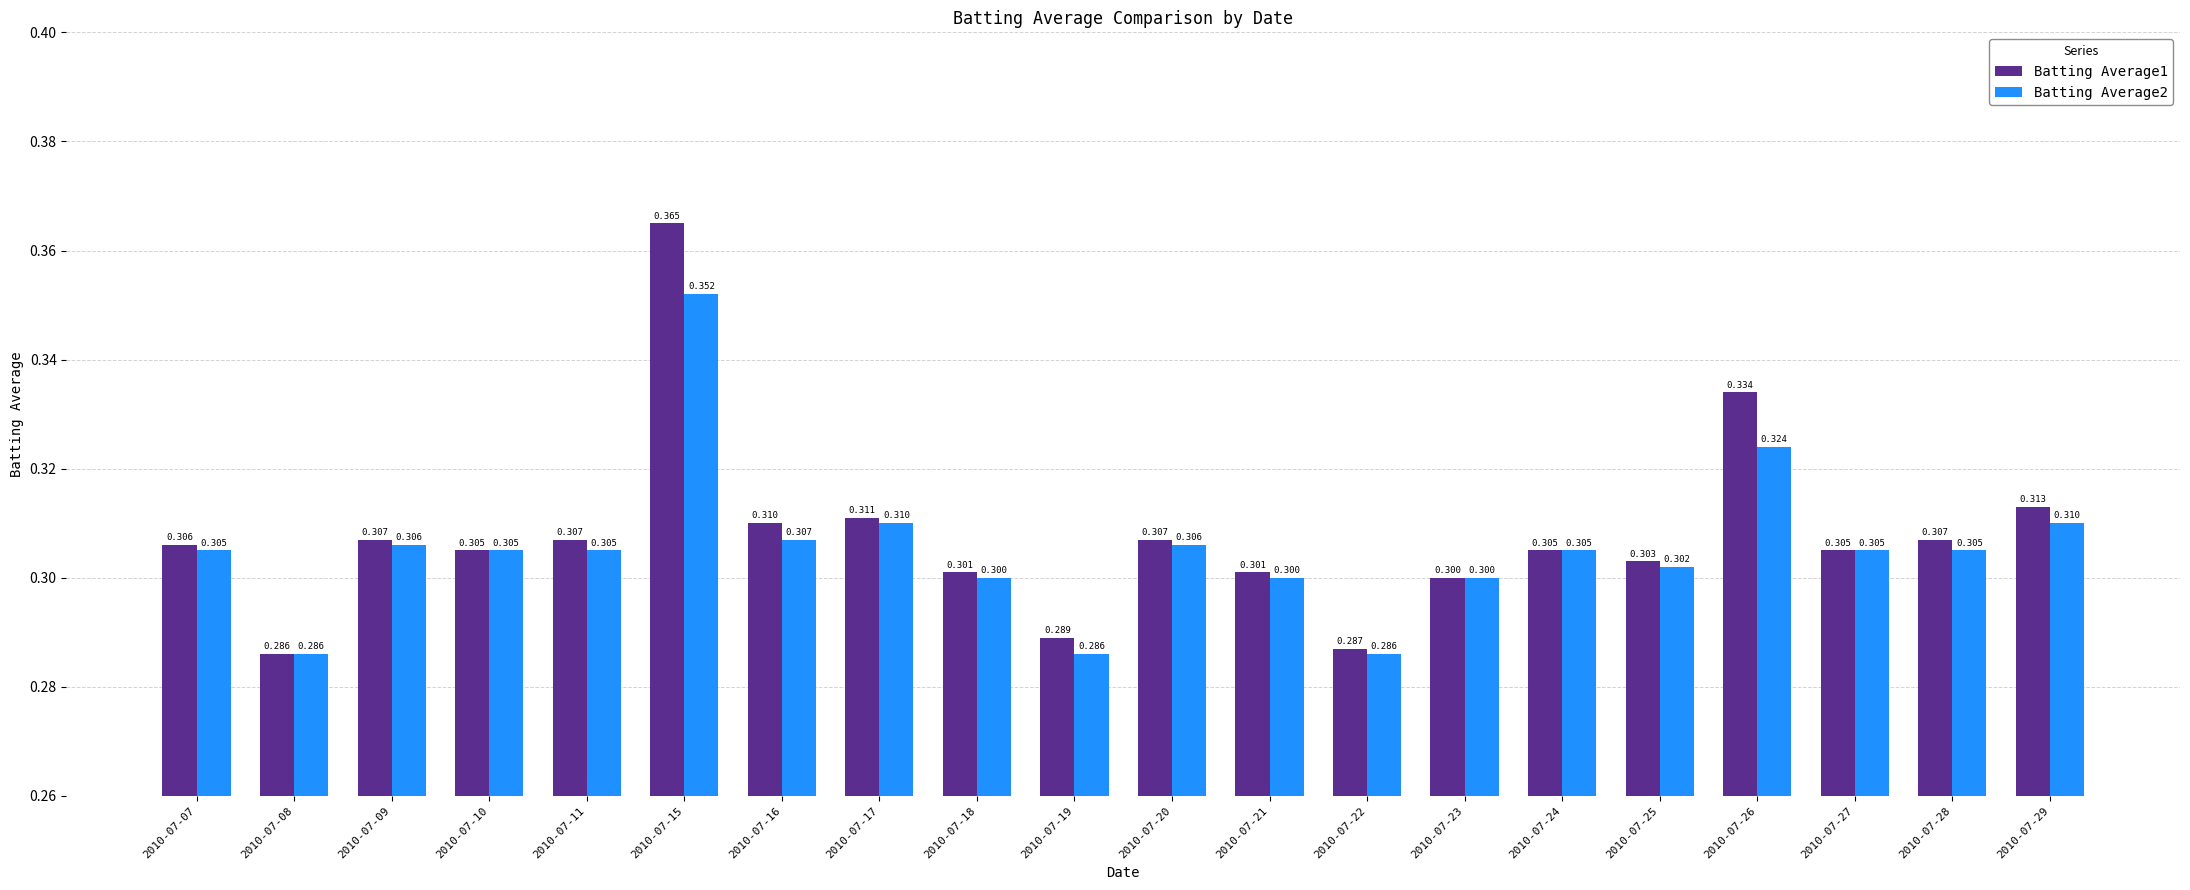

Count the Batting Average1 values in the range 0 to 1.

20